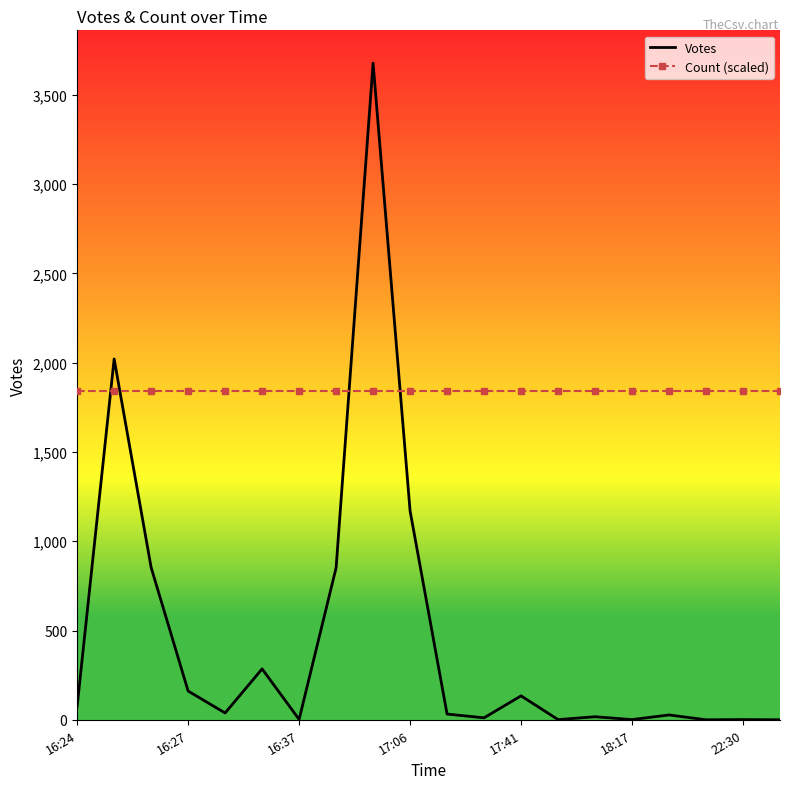

Rank the series by their maximum value, from highest to lowest.

Votes, Count (scaled)